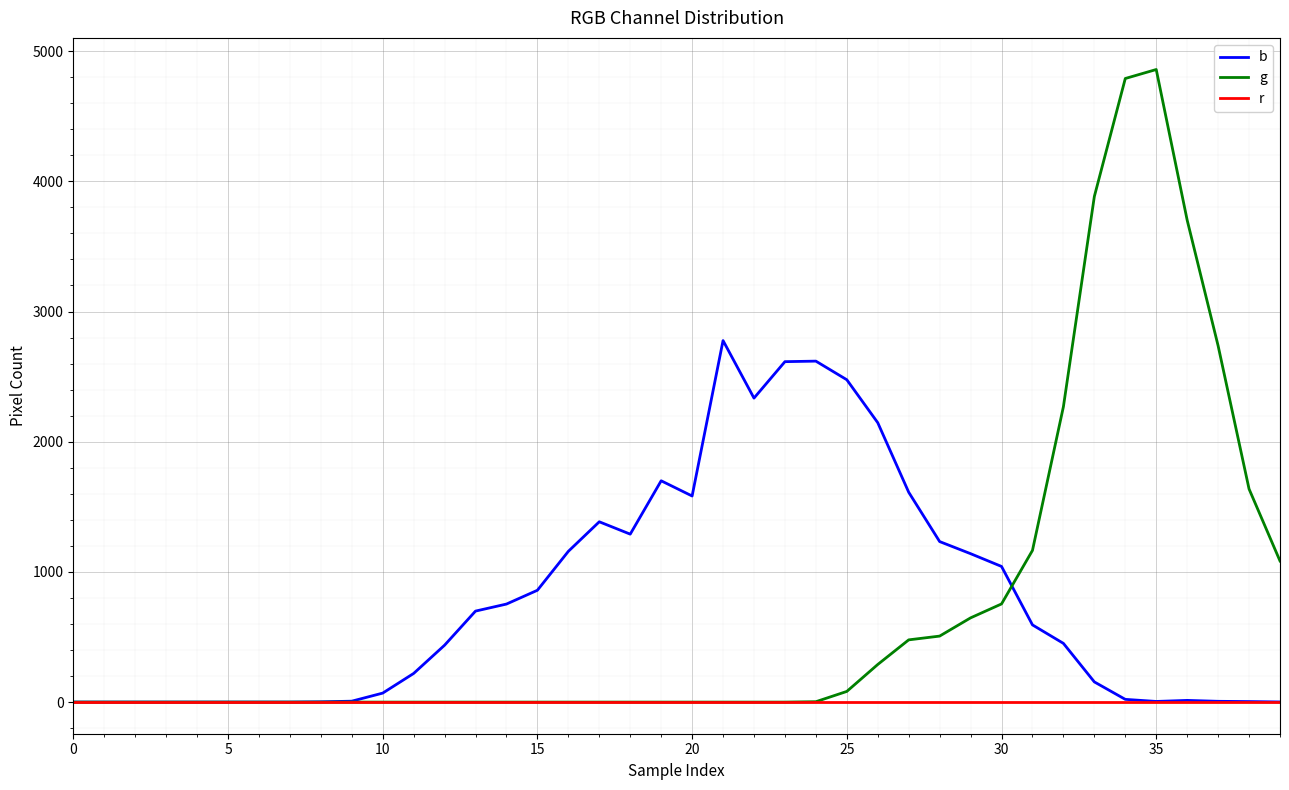

List the series in order of their peak value, lowest first.

r, b, g